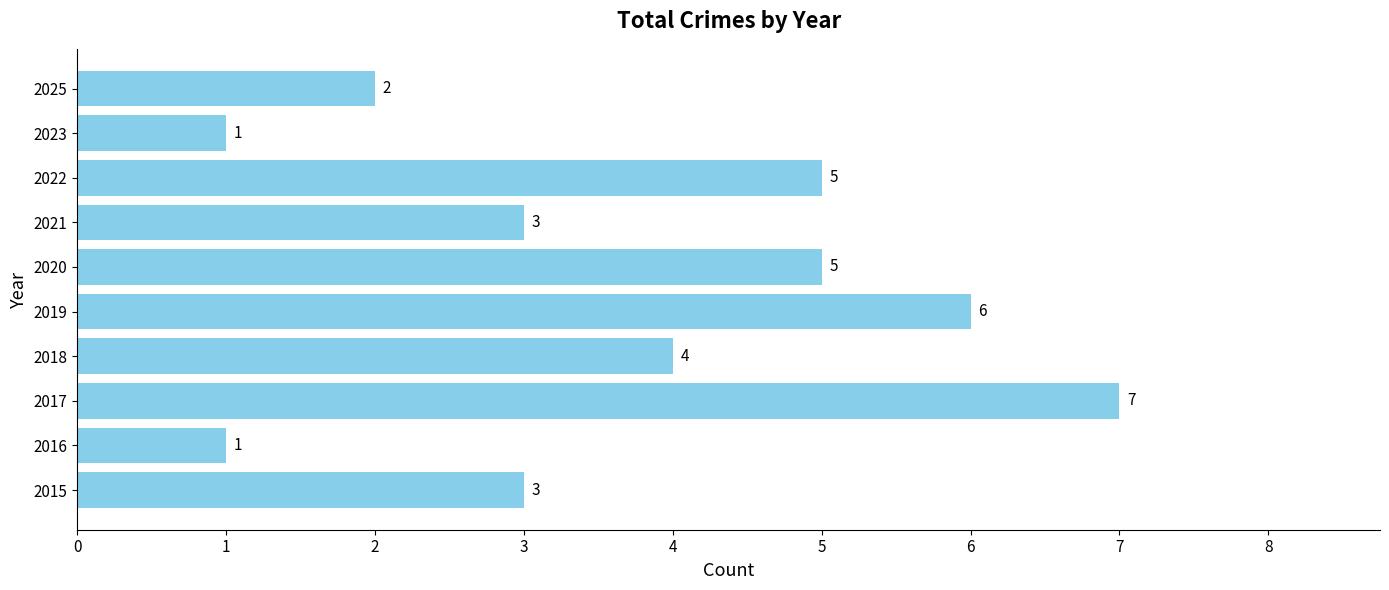

How many series are shown in this chart?

1